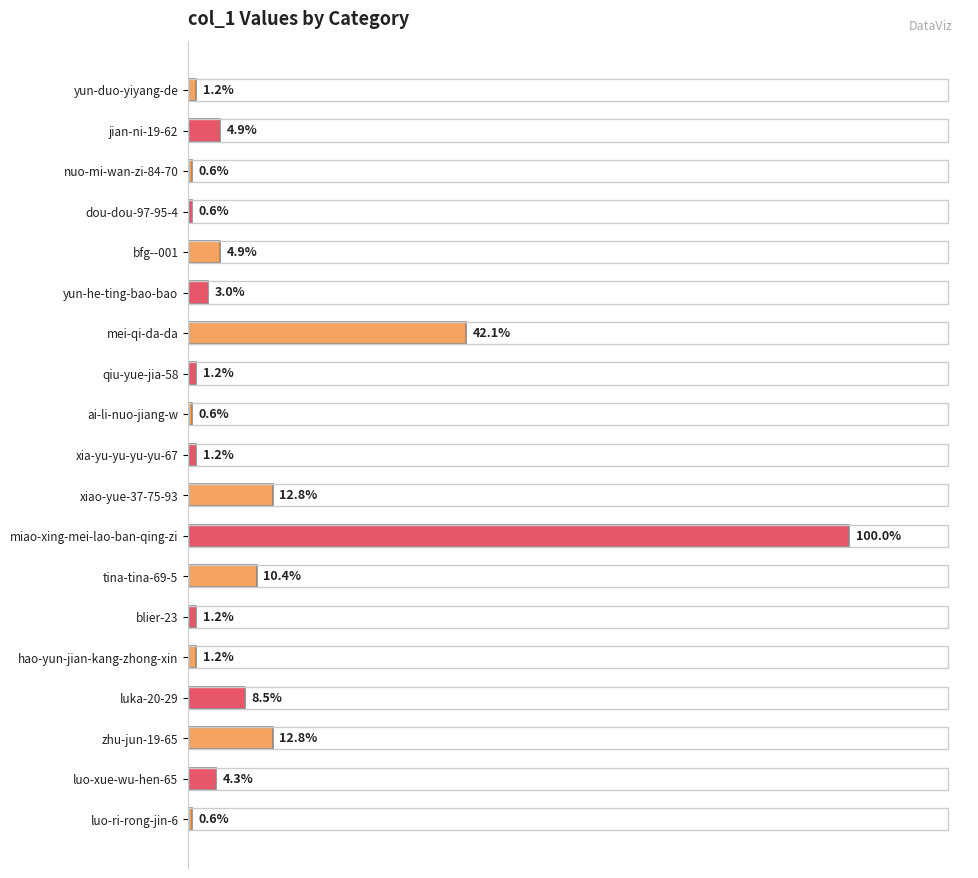

Does the chart contain any negative values?

No